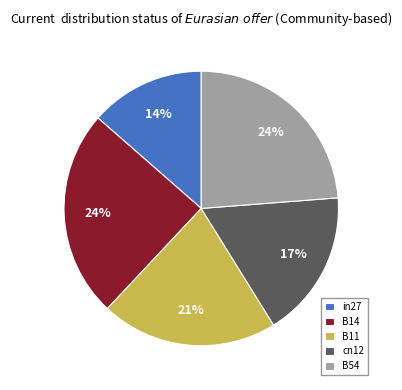

To the nearest percent, what portion does cn12 represent?

17%